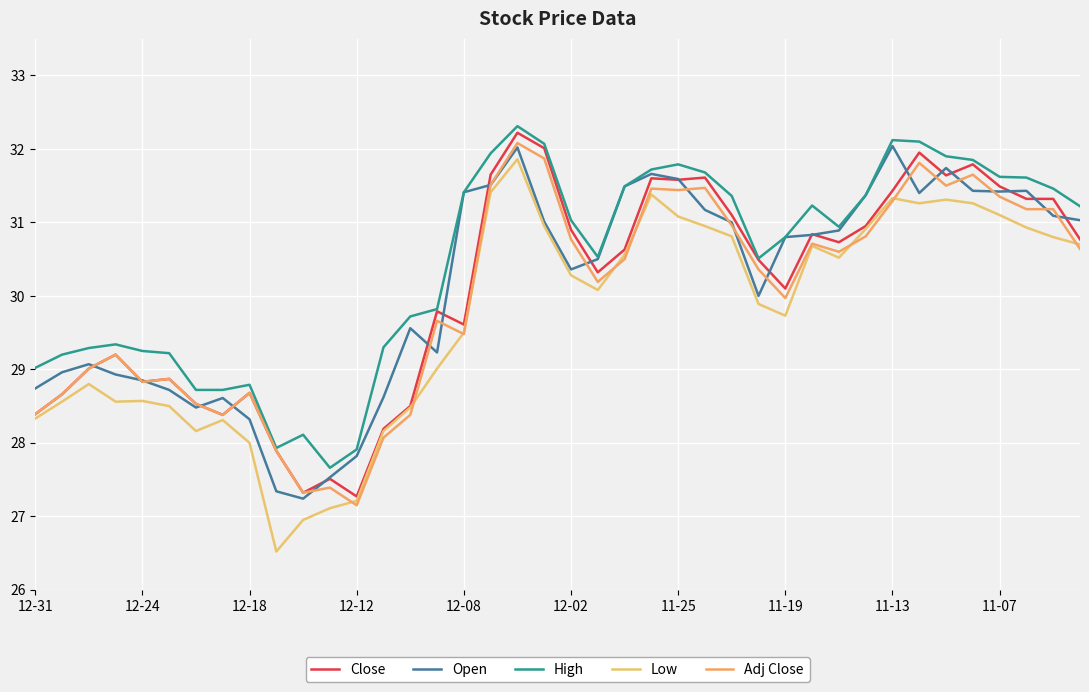

How many lines are shown in the chart?

5